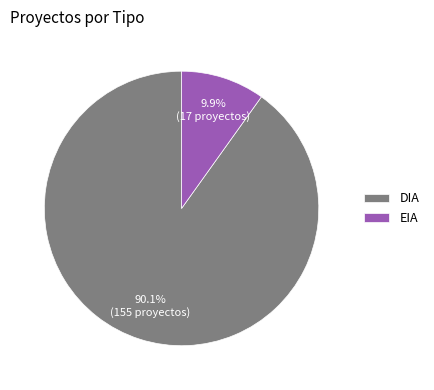

How many slices are in this pie chart?

2